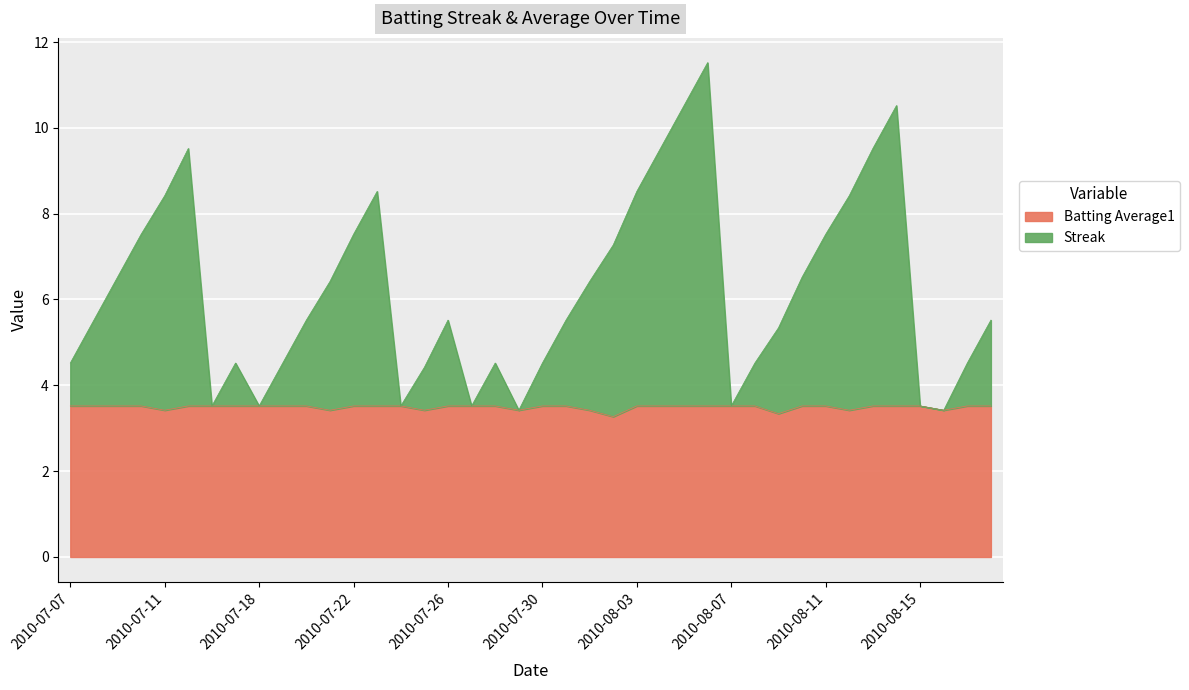

Reading right to left, extract all data points from this chart.

Streak: 2010-08-18=5.5	2010-08-17=4.5	2010-08-16=3.4	2010-08-15=3.5	2010-08-14=10.5	2010-08-13=9.5	2010-08-12=8.4	2010-08-11=7.5	2010-08-10=6.5	2010-08-09=5.3	2010-08-08=4.5	2010-08-07=3.5	2010-08-06=11.5	2010-08-05=10.5	2010-08-04=9.5	2010-08-03=8.5	2010-08-02=7.3	2010-08-01=6.4	2010-07-31=5.5	2010-07-30=4.5	2010-07-29=3.4	2010-07-28=4.5	2010-07-27=3.5	2010-07-26=5.5	2010-07-25=4.4	2010-07-24=3.5	2010-07-23=8.5	2010-07-22=7.5	2010-07-21=6.4	2010-07-20=5.5	2010-07-19=4.5	2010-07-18=3.5	2010-07-17=4.5	2010-07-16=3.5	2010-07-15=9.5	2010-07-11=8.4	2010-07-10=7.5	2010-07-09=6.5	2010-07-08=5.5	2010-07-07=4.5
Batting Average1: 2010-08-18=3.5	2010-08-17=3.5	2010-08-16=3.4	2010-08-15=3.5	2010-08-14=3.5	2010-08-13=3.5	2010-08-12=3.4	2010-08-11=3.5	2010-08-10=3.5	2010-08-09=3.3	2010-08-08=3.5	2010-08-07=3.5	2010-08-06=3.5	2010-08-05=3.5	2010-08-04=3.5	2010-08-03=3.5	2010-08-02=3.3	2010-08-01=3.4	2010-07-31=3.5	2010-07-30=3.5	2010-07-29=3.4	2010-07-28=3.5	2010-07-27=3.5	2010-07-26=3.5	2010-07-25=3.4	2010-07-24=3.5	2010-07-23=3.5	2010-07-22=3.5	2010-07-21=3.4	2010-07-20=3.5	2010-07-19=3.5	2010-07-18=3.5	2010-07-17=3.5	2010-07-16=3.5	2010-07-15=3.5	2010-07-11=3.4	2010-07-10=3.5	2010-07-09=3.5	2010-07-08=3.5	2010-07-07=3.5